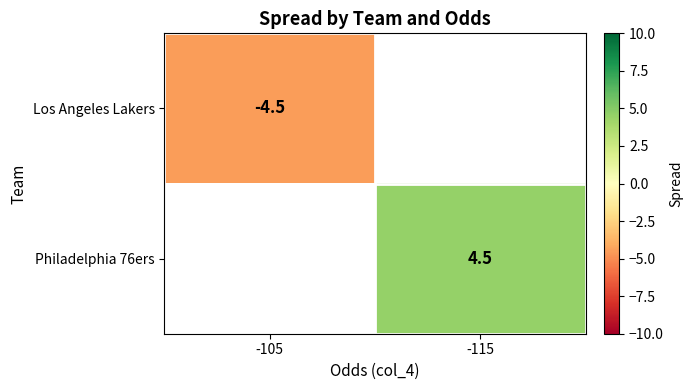

The Philadelphia 76ers series shows 7.3 at -115. True or false?

False